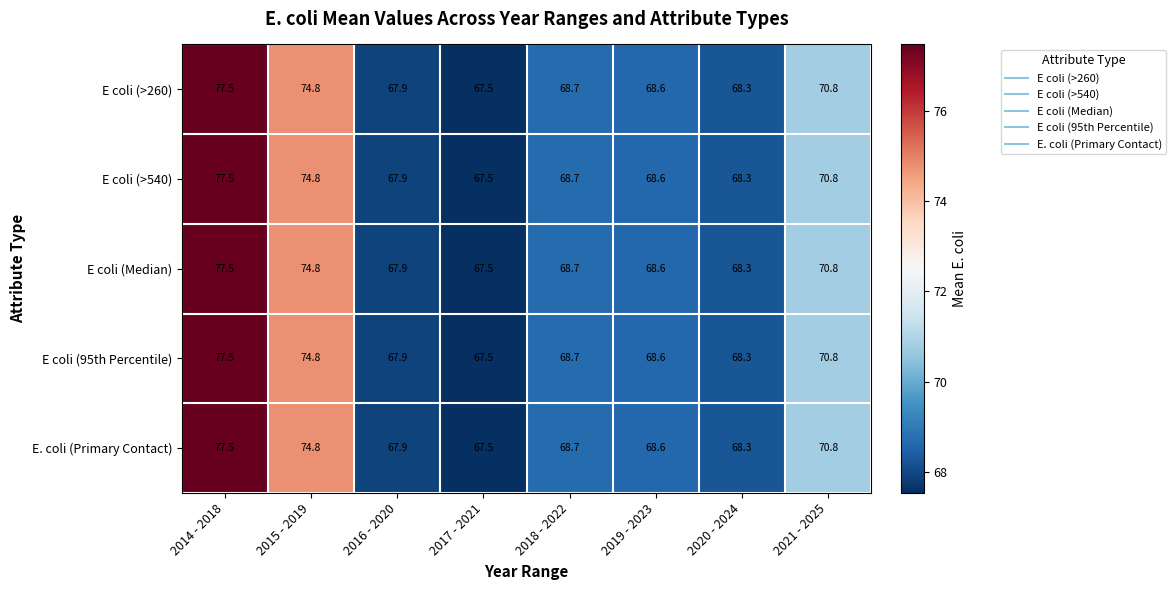

At which category is the sum across all series the highest?

2014 - 2018